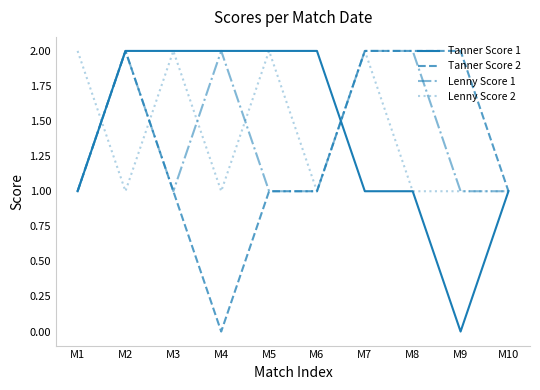

Which series changed the most between M2 and M4?

Tanner Score 2